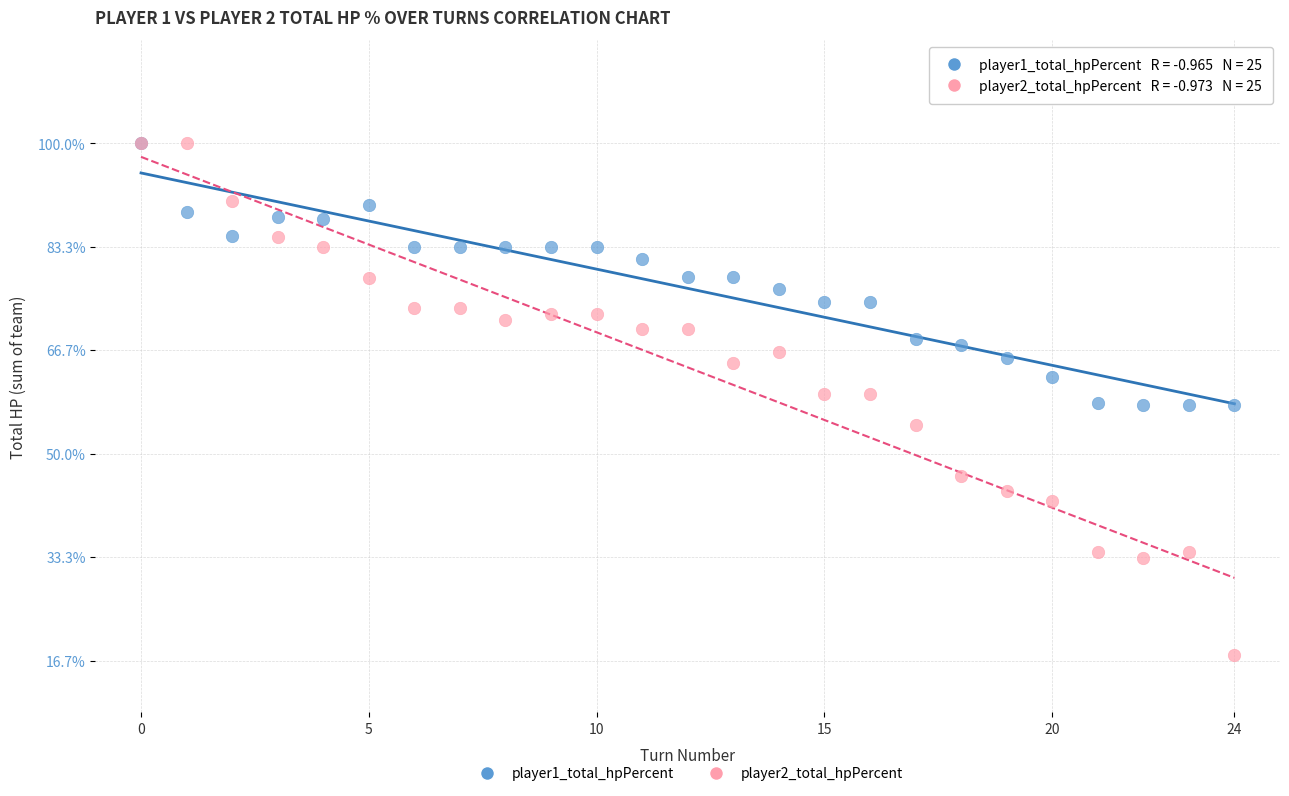

Which series reaches the minimum Y coordinate?

player2_total_hpPercent